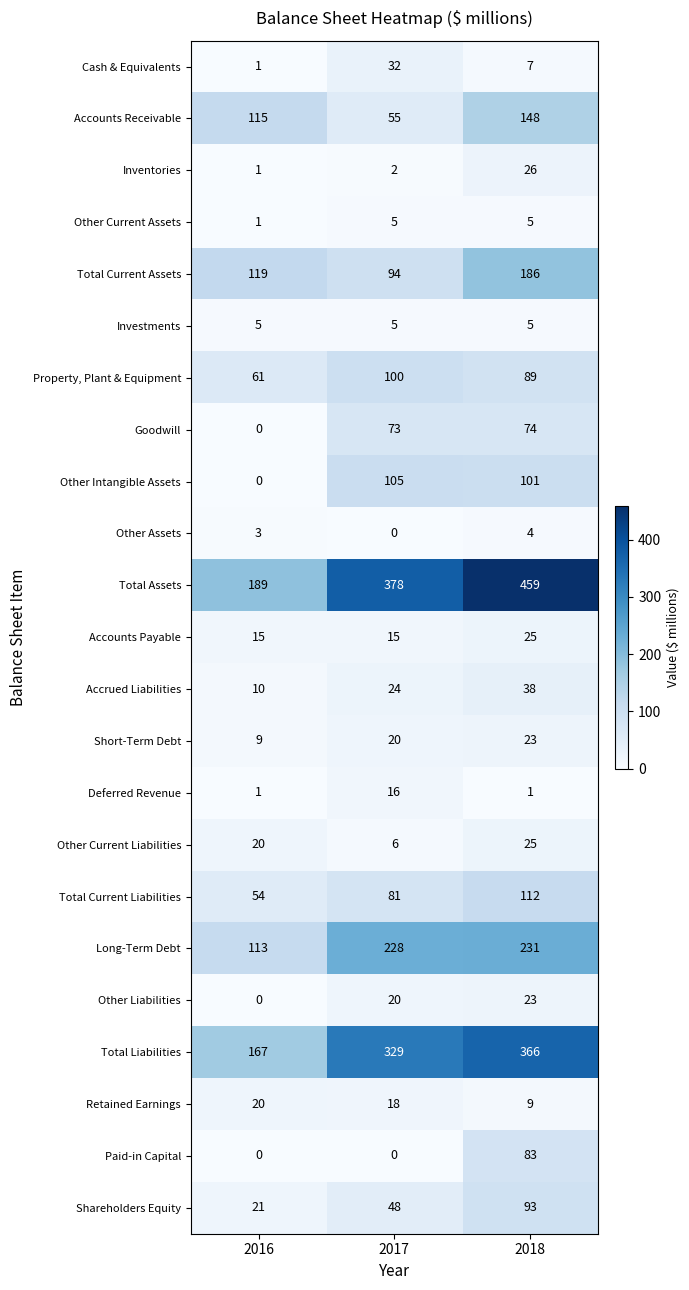

True or false: Shareholders Equity has a value of 21 at 2016.

True